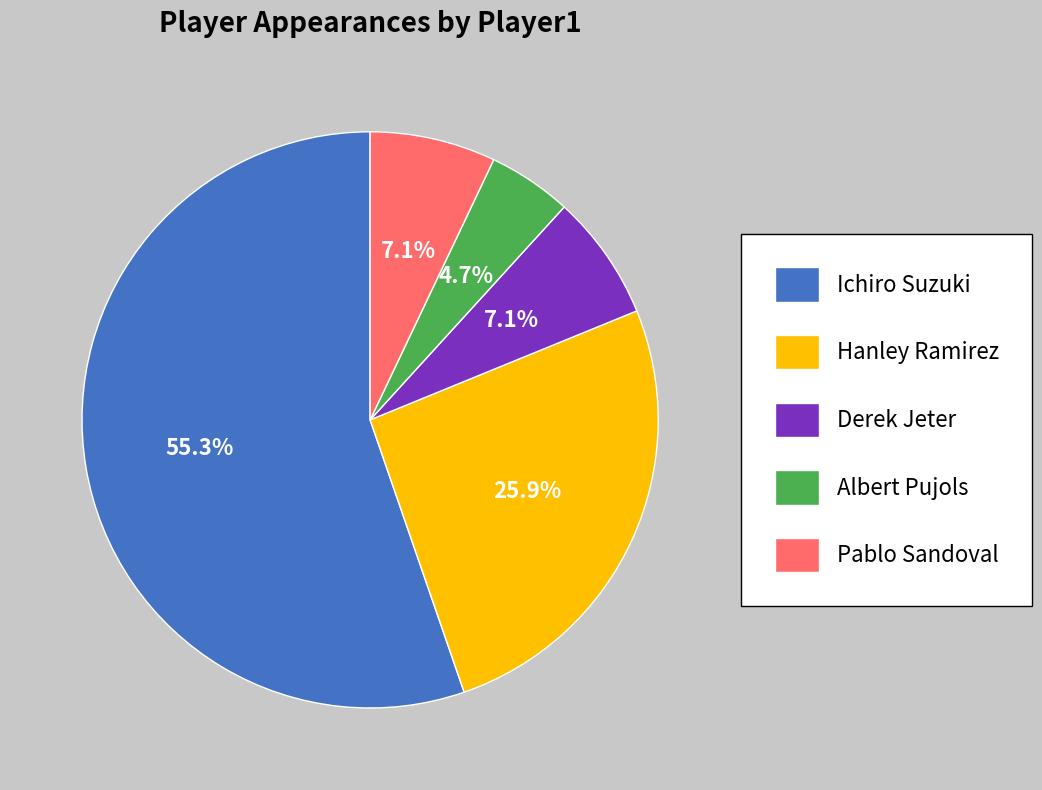

Which slice is the largest?

Ichiro Suzuki